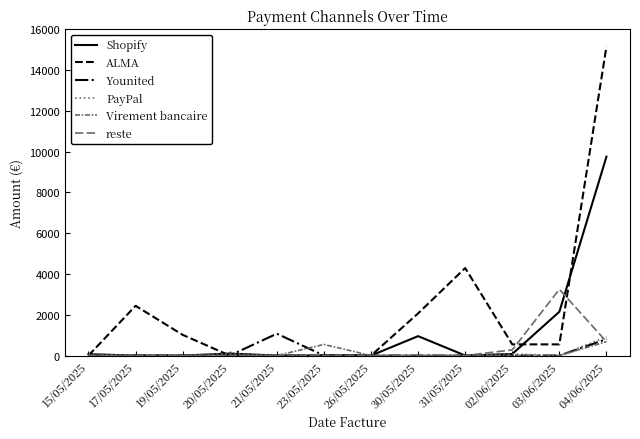

How many lines are shown in the chart?

6